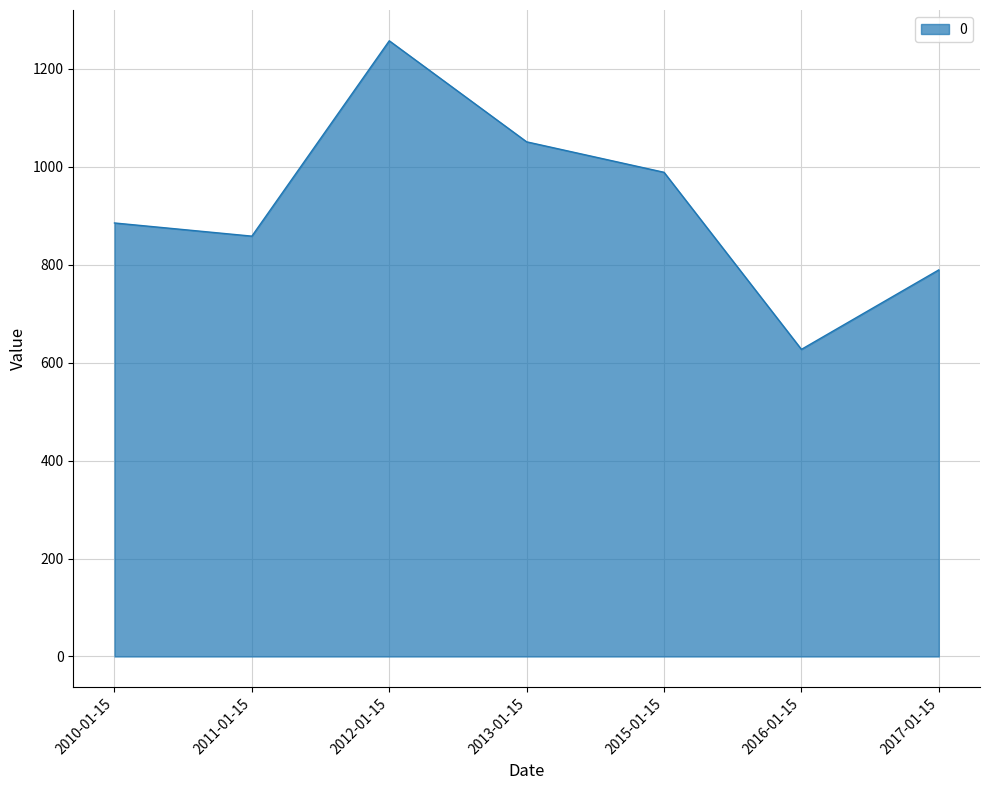

Which label corresponds to the smallest value in the chart?

2016-01-15